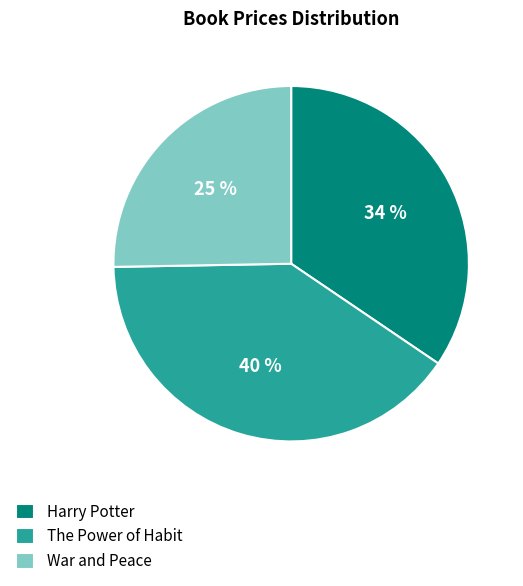

How many slices are in this pie chart?

3